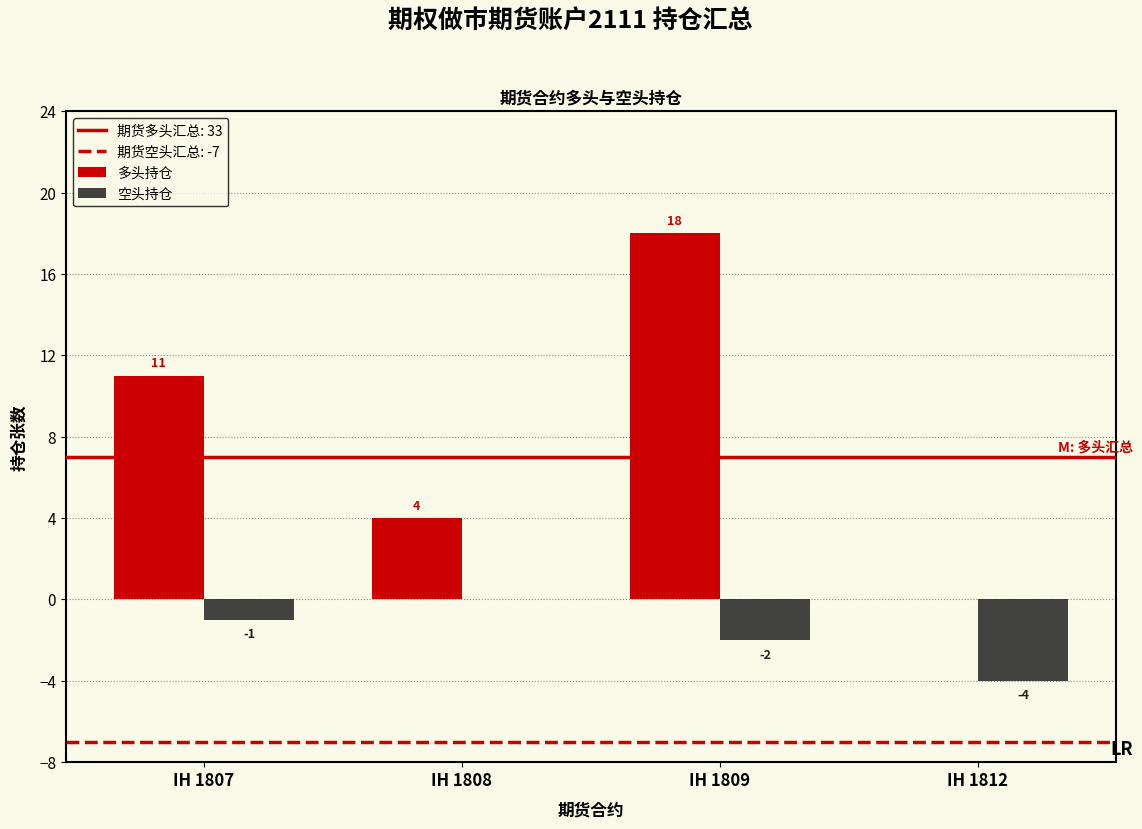

What is the greatest value displayed?

18